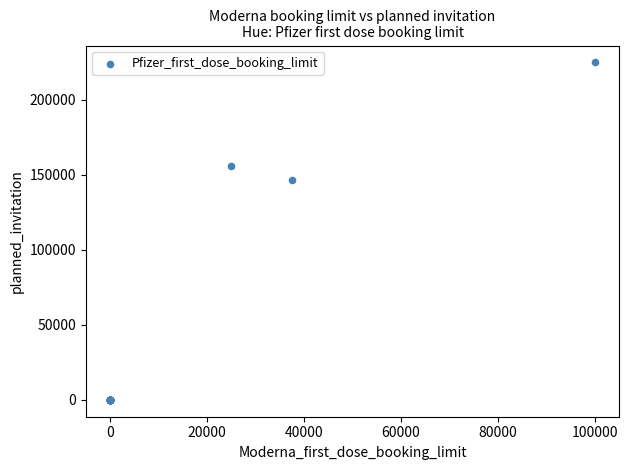

What Y value in the scatter plot is closest to 112500?

146875